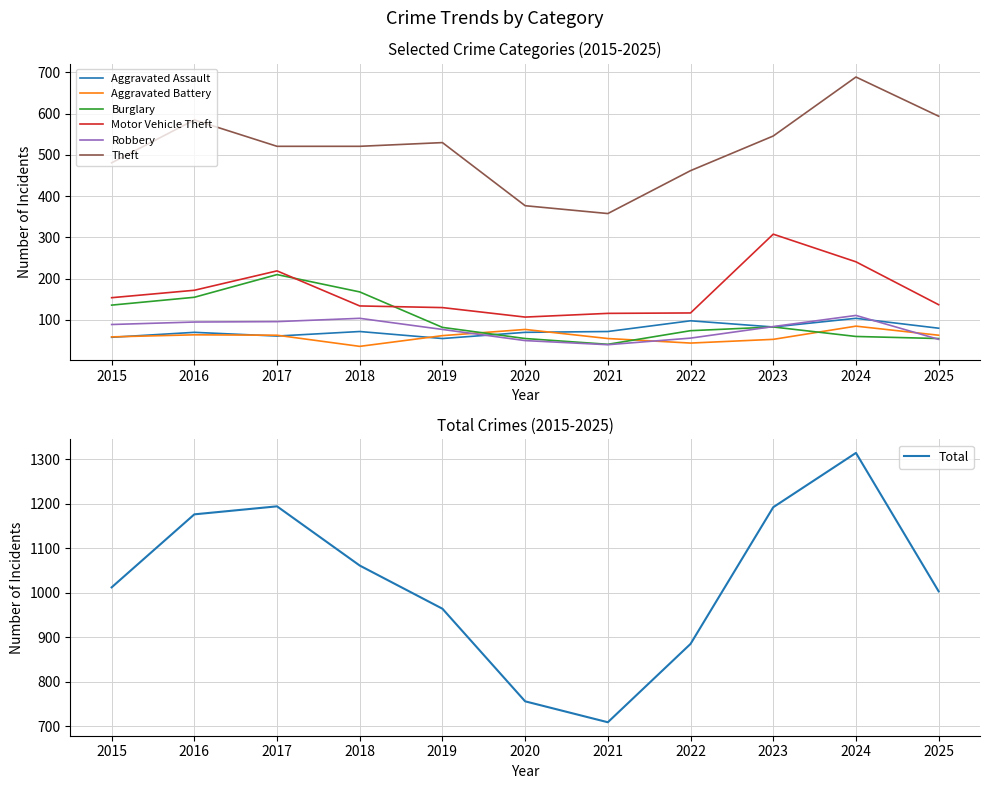

True or false: Theft has more than 2 interior local peaks.

True